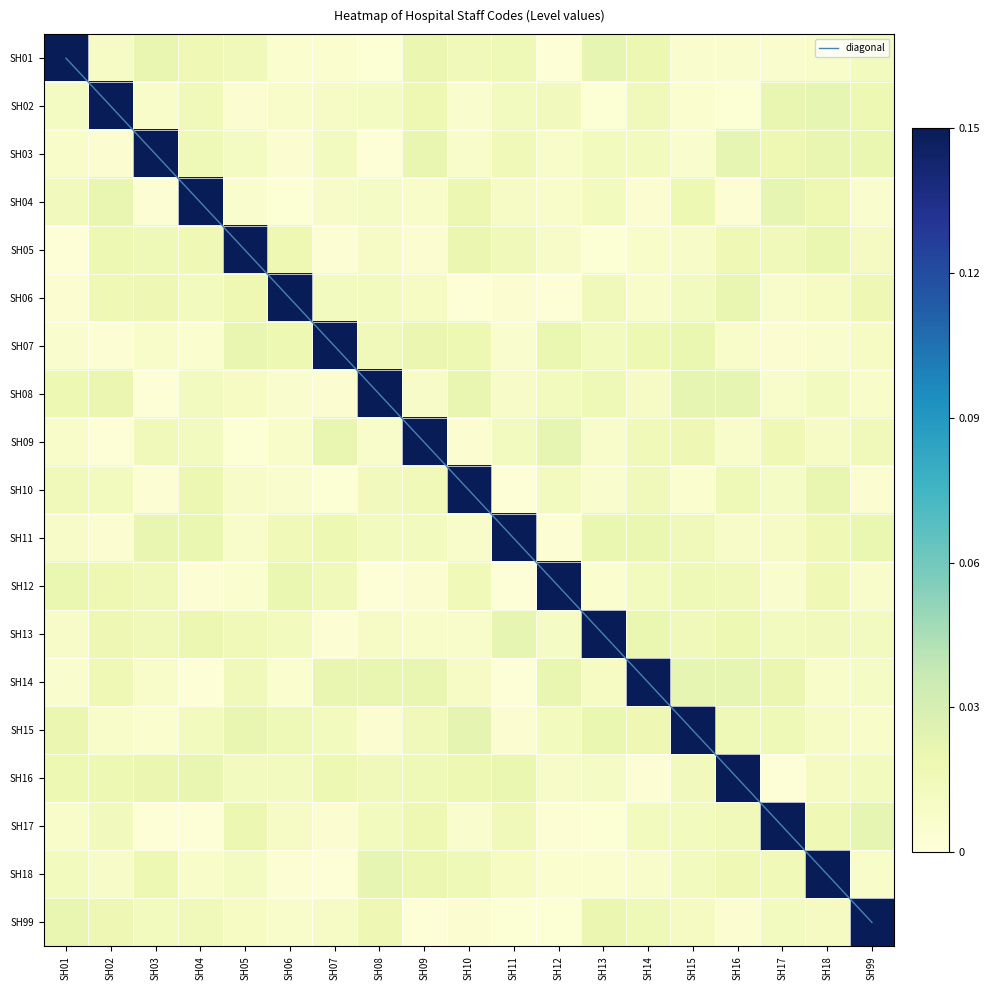

Between SH10 and SH11, which is larger?

SH11